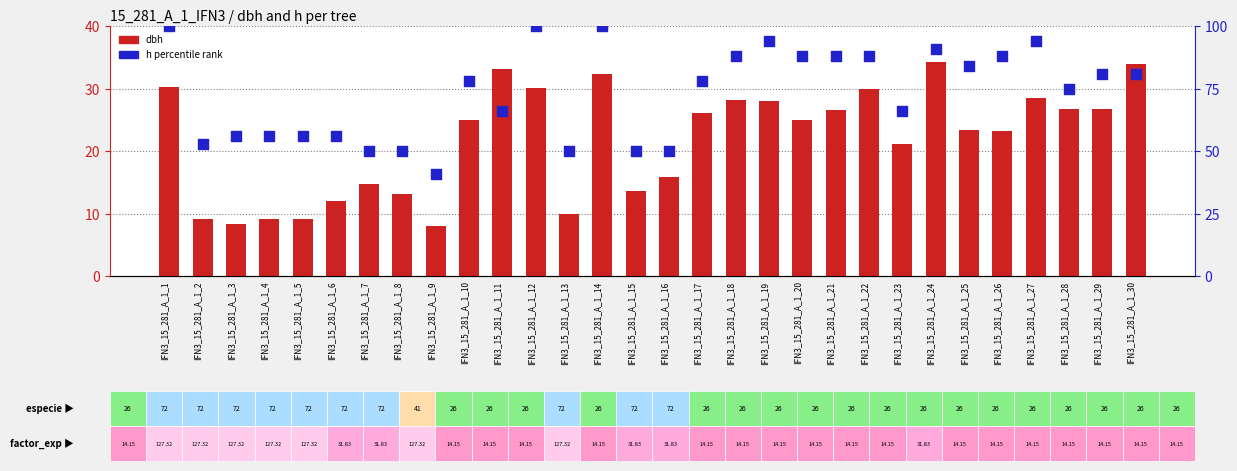

What is the total value across all series at IFN3_15_281_A_1_16?

65.8